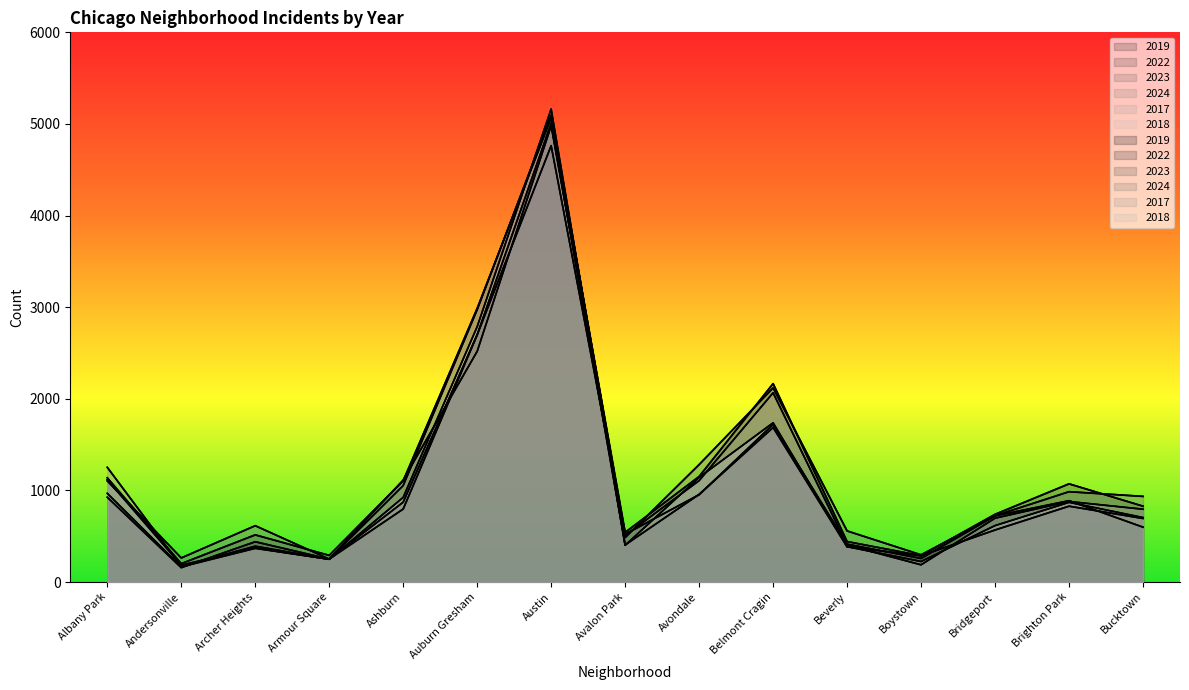

How many lines are shown in the chart?

6